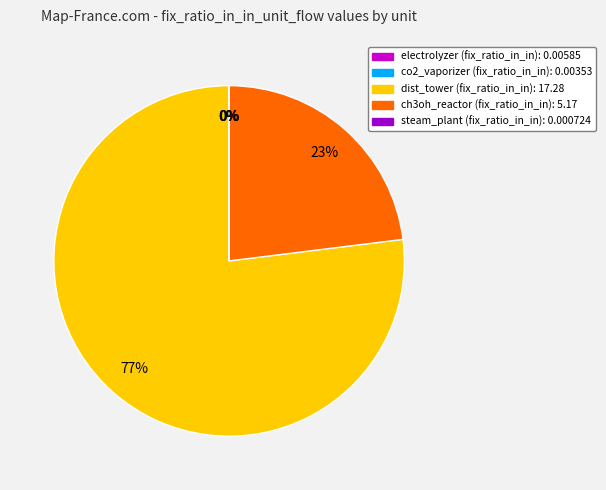

Does any single category account for the majority?

Yes